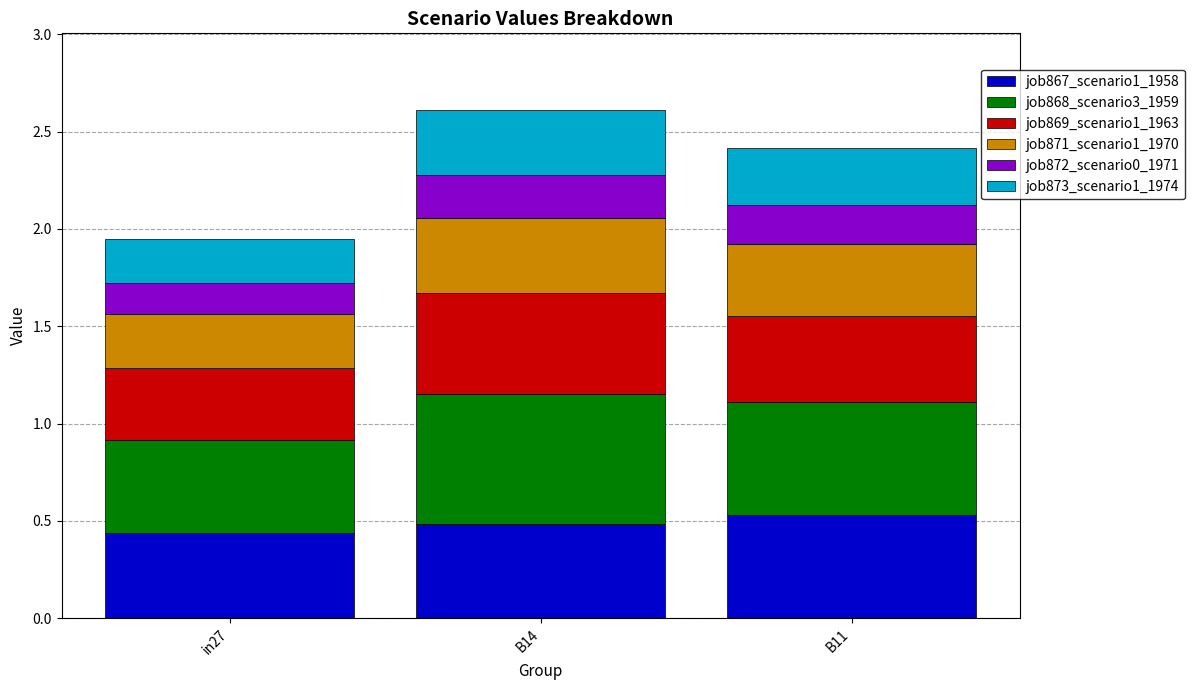

The job867_scenario1_1958 series shows 0.5 at B14. True or false?

True